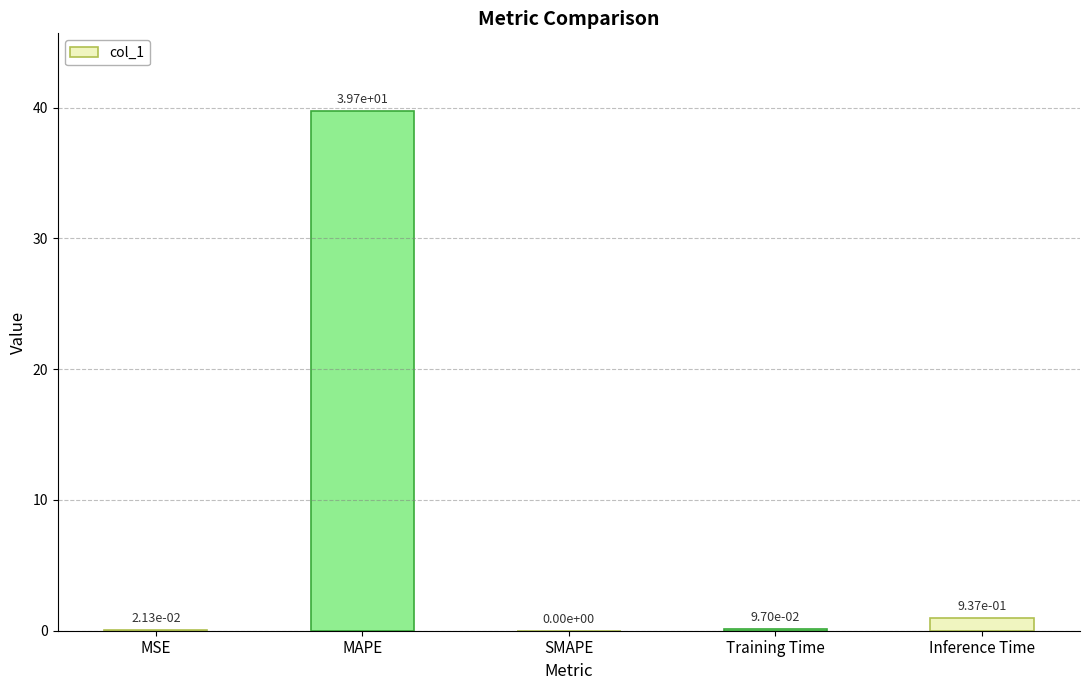

How many values are above zero?

4